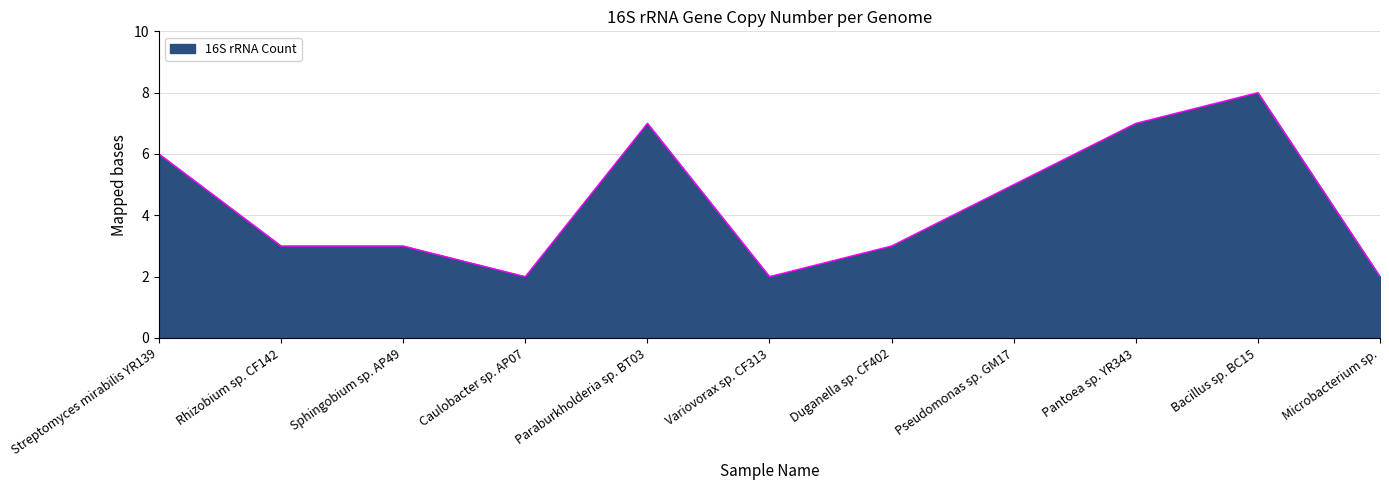

What is the sum of the values at Caulobacter sp. AP07 and Streptomyces mirabilis YR139?

8